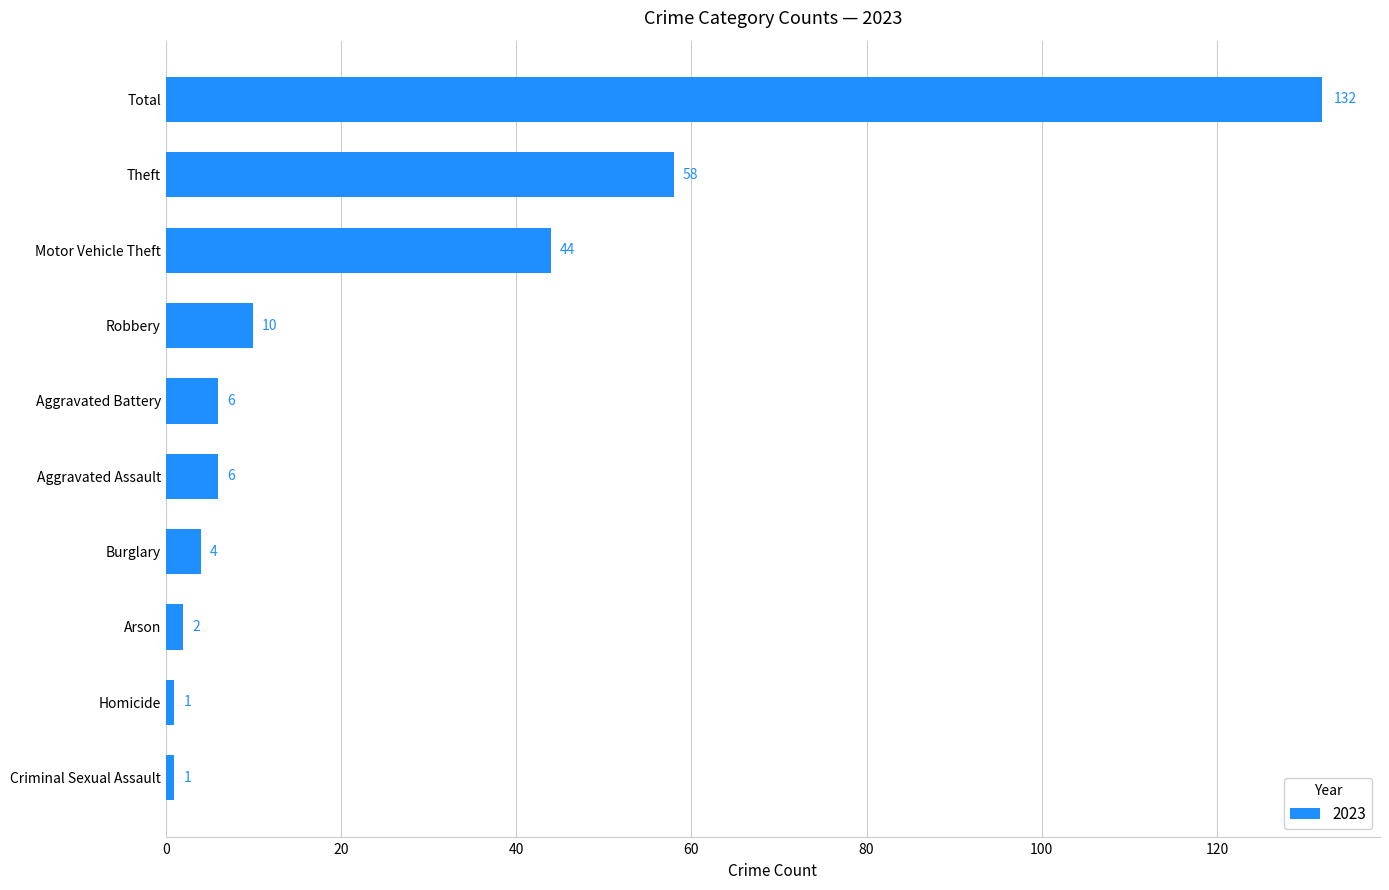

Between Theft and Robbery, which is larger?

Theft